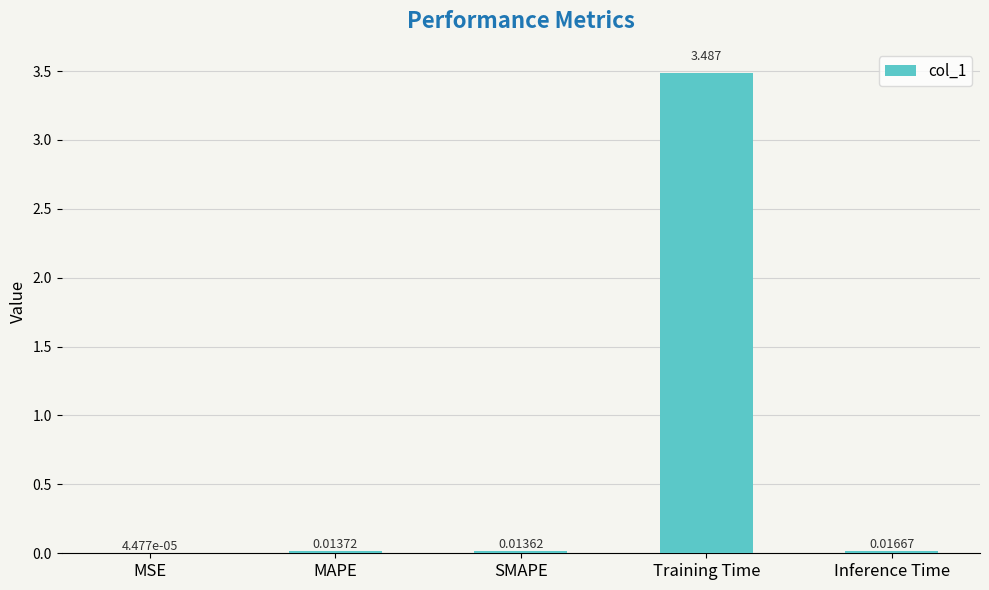

Which has a higher value, MAPE or SMAPE?

MAPE